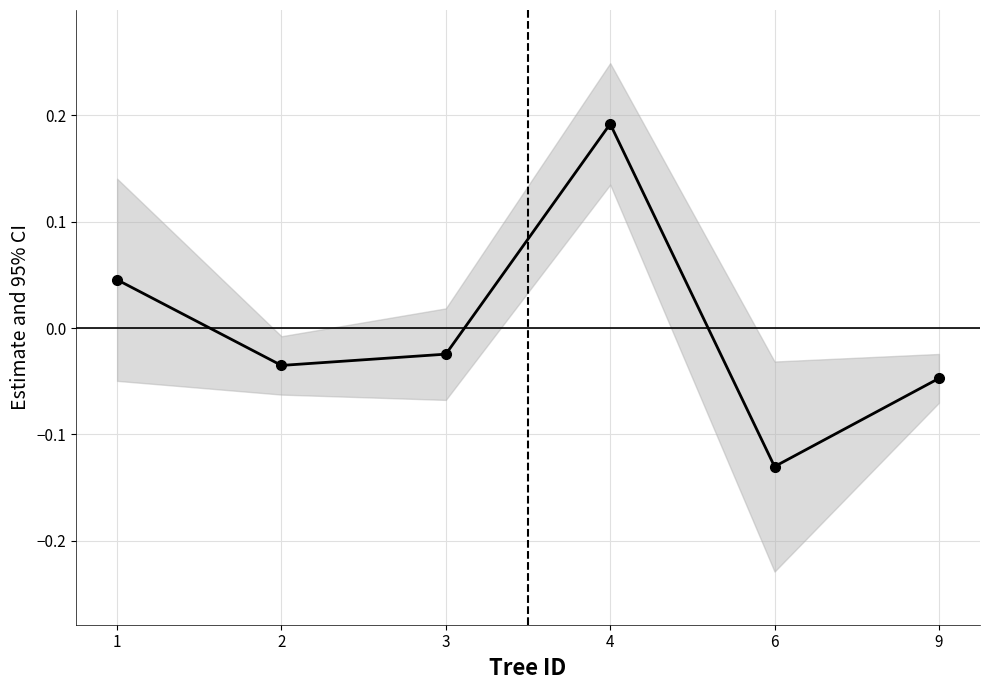

Reading left to right, extract all data points from this chart.

1=0.0	2=-0.0	3=-0.0	4=0.2	6=-0.1	9=-0.0